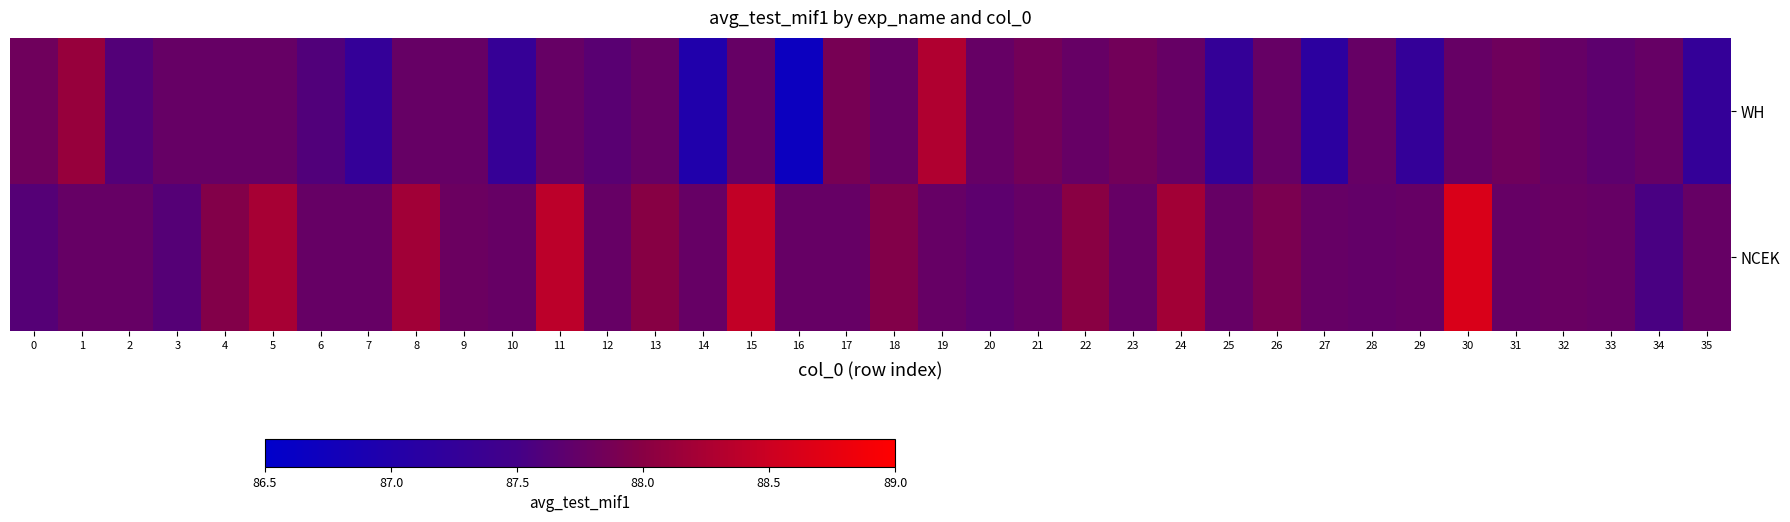

Between 20 and 23, which is larger?

23